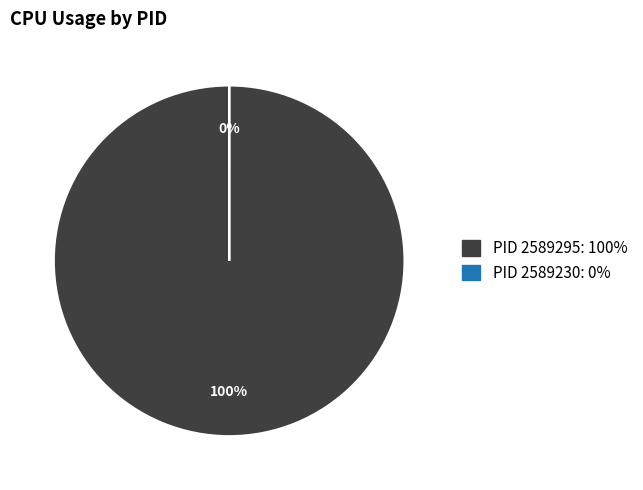

Which slice is the largest?

2589295